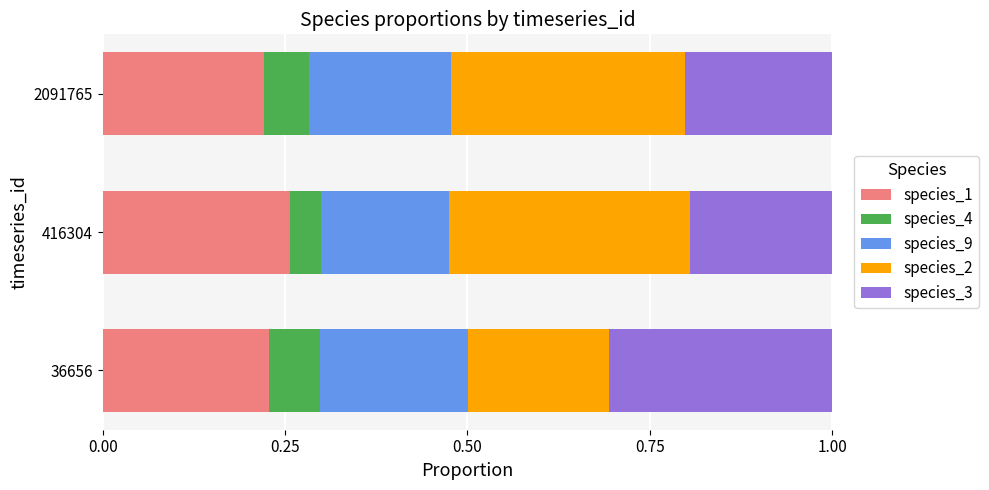

Is it true that species_1 equals 0.2 at 36656?

True